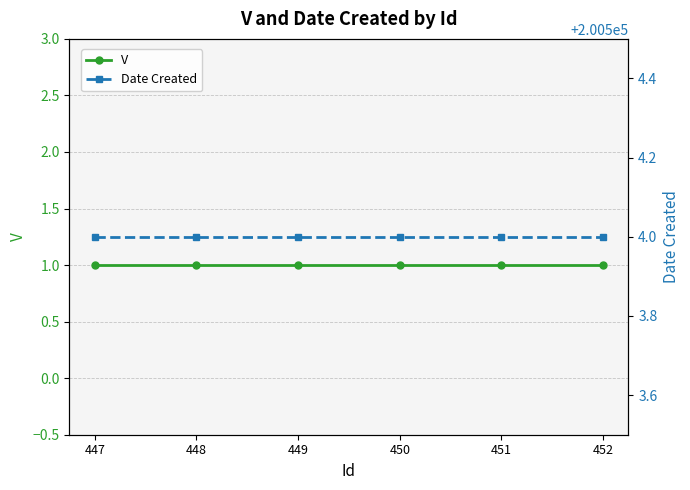

What is the average value of the Date Created series?

200504